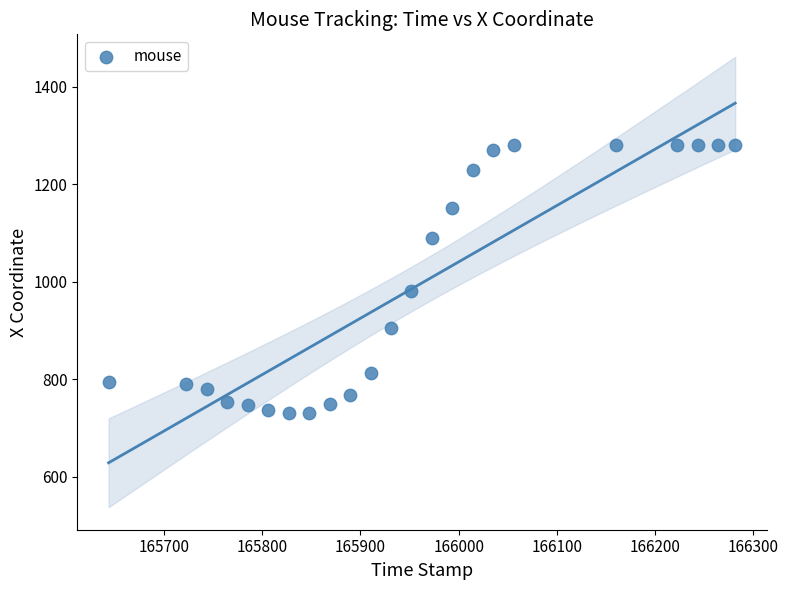

What Y value in the scatter plot is closest to 1006?

980